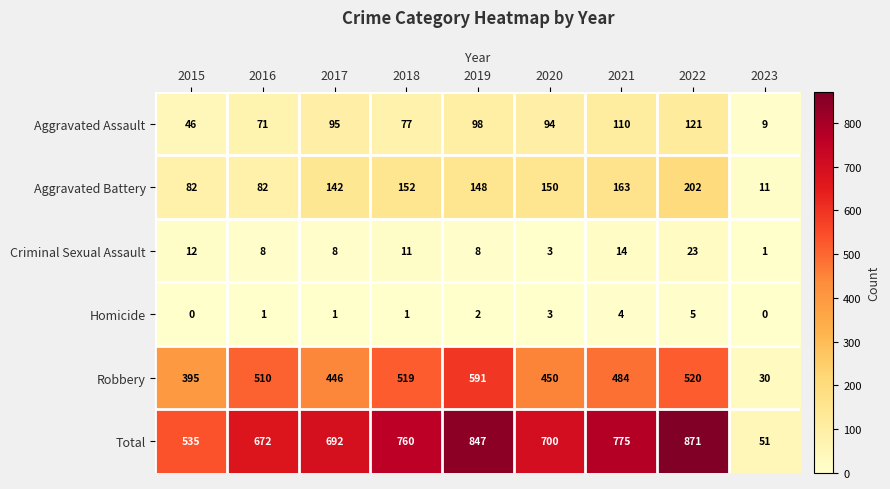

At which label does Robbery reach its minimum?

2023